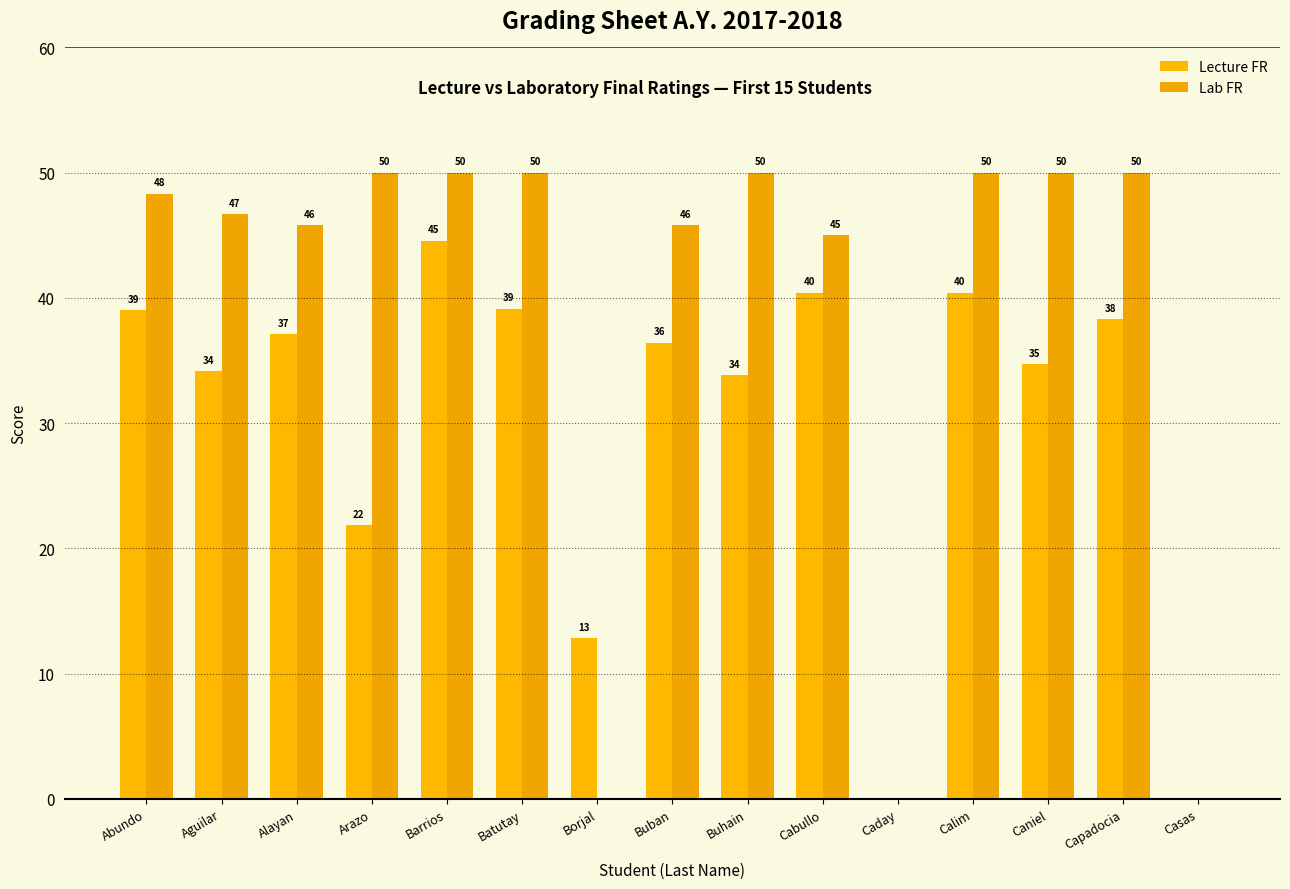

How many data points does each series have?

15